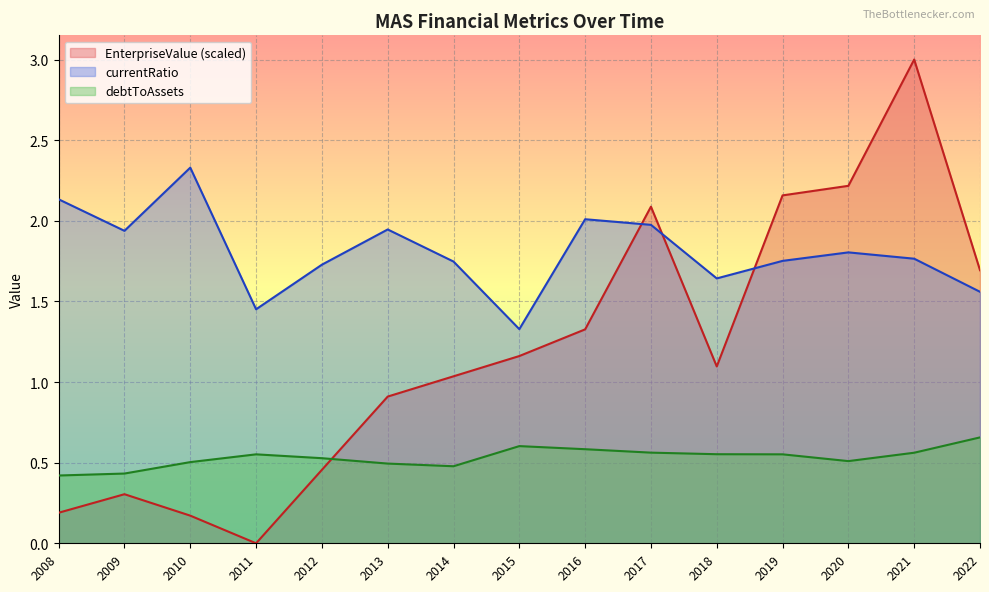

Which series has the widest spread of values?

EnterpriseValue (scaled)